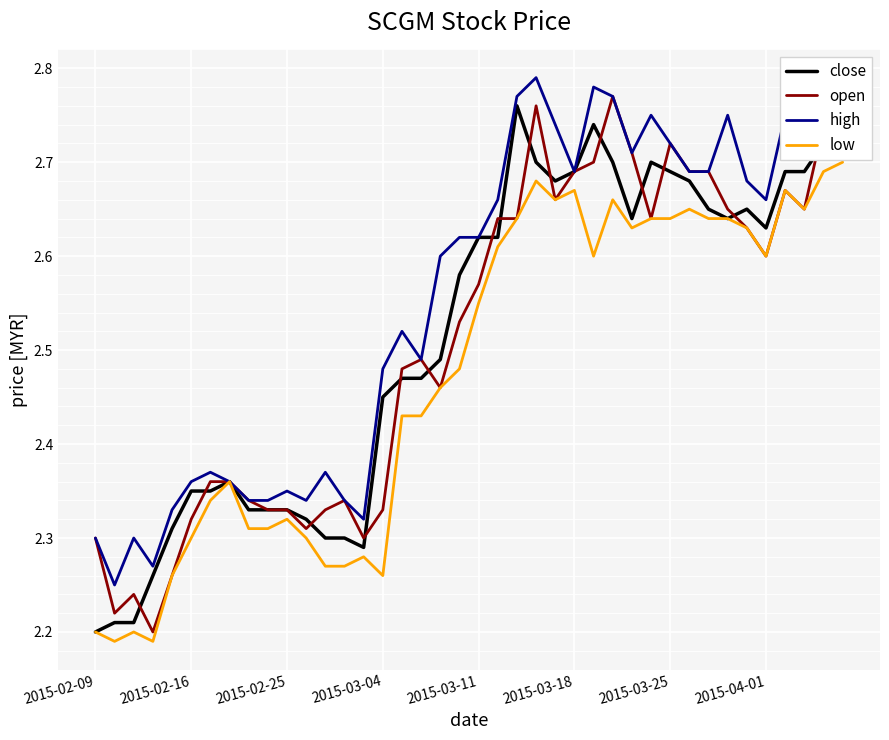

What is the greatest value displayed?

2.8